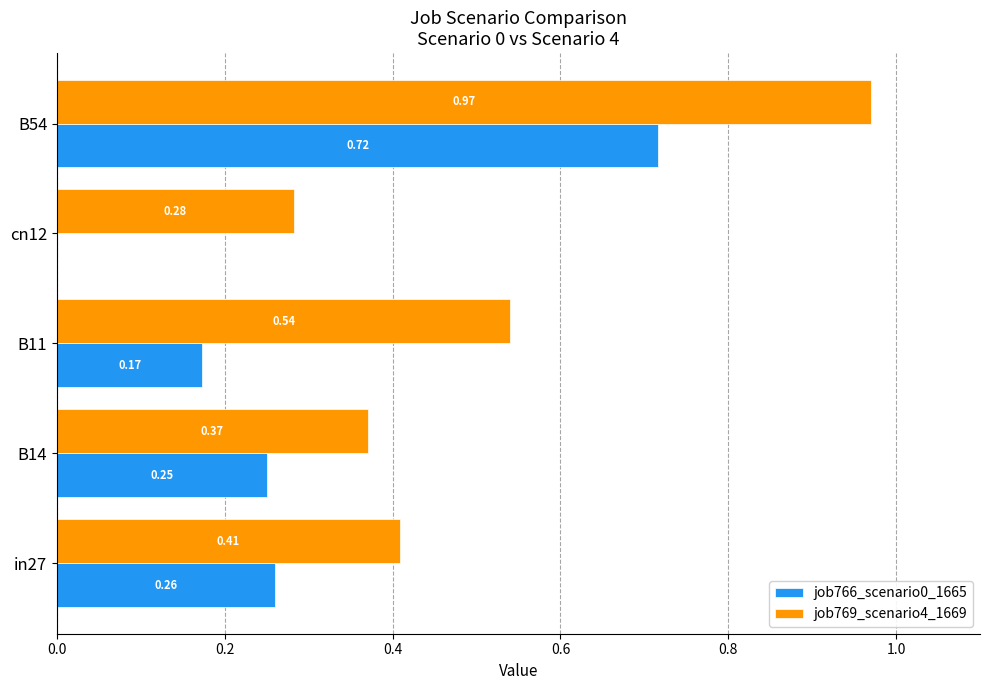

Which series has the largest total across all categories?

job769_scenario4_1669